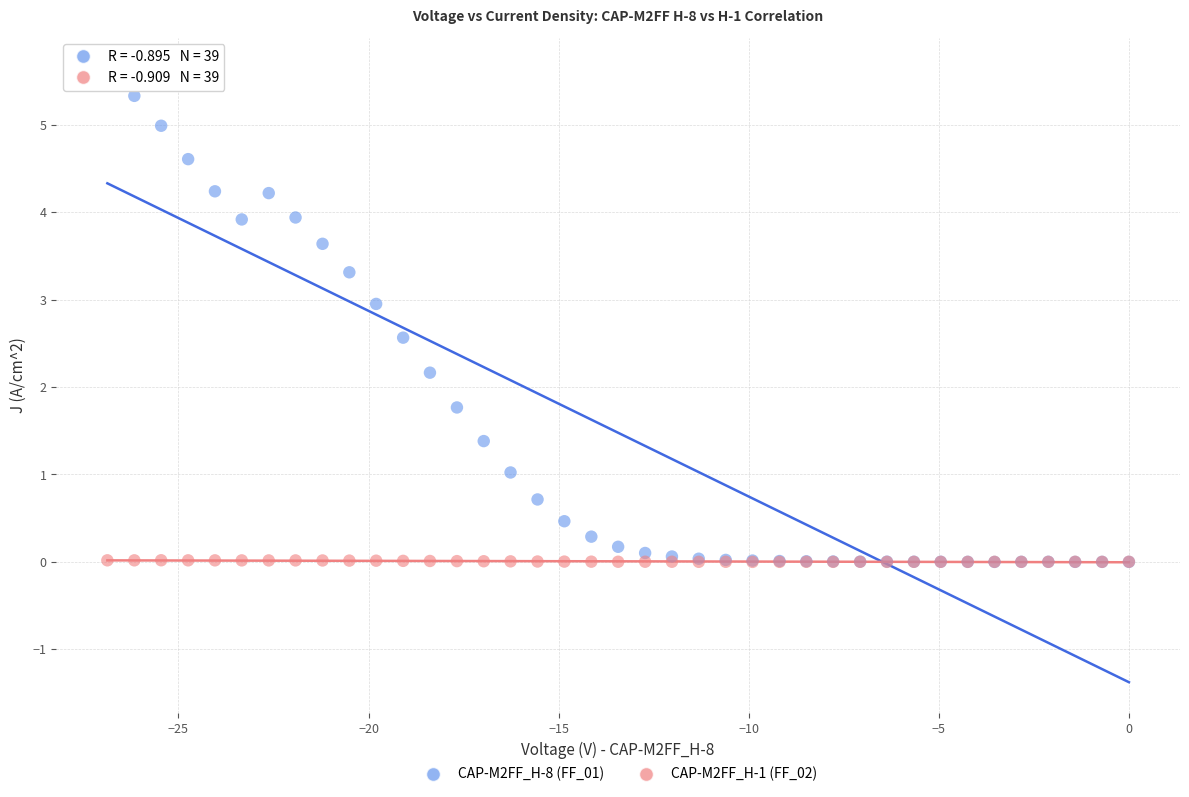

Which series has the largest Y range (max minus min)?

CAP-M2FF_H-8 (FF_01)